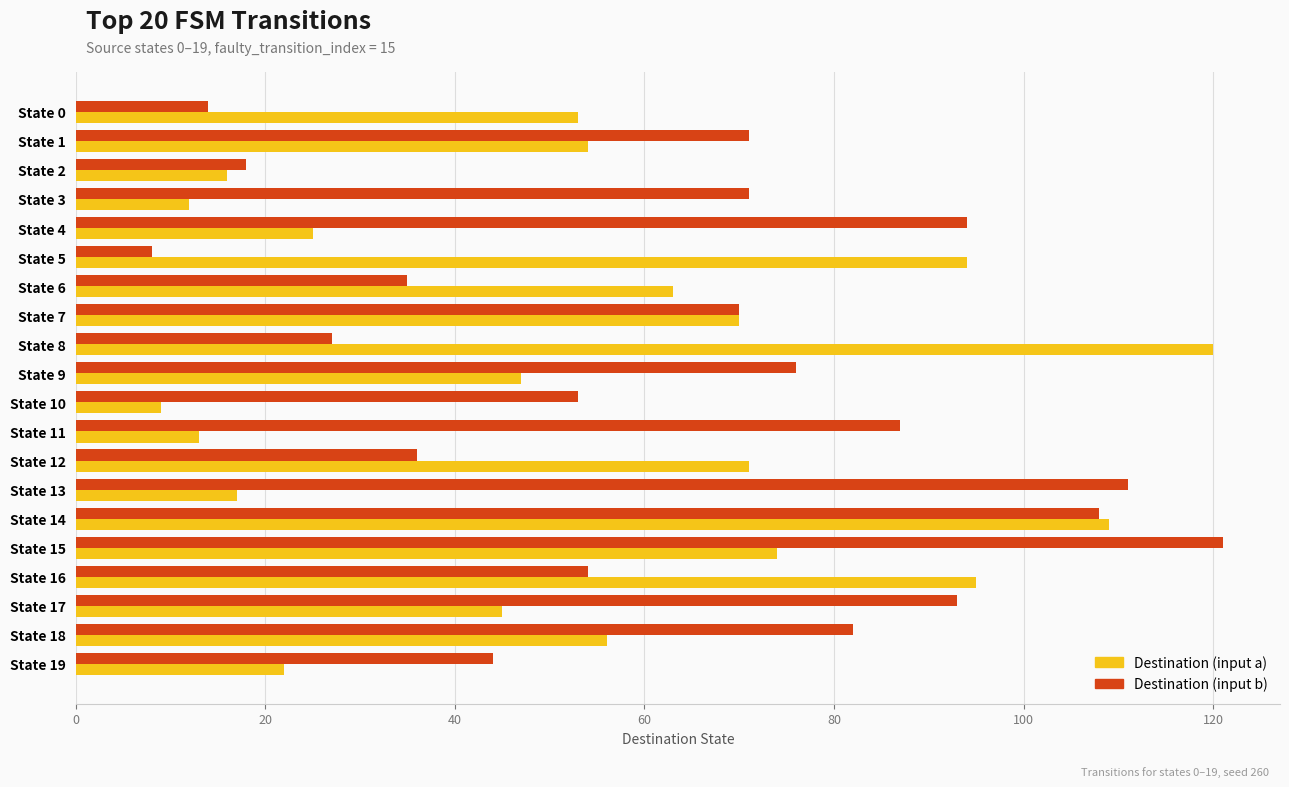

Count the number of categories in the chart.

20